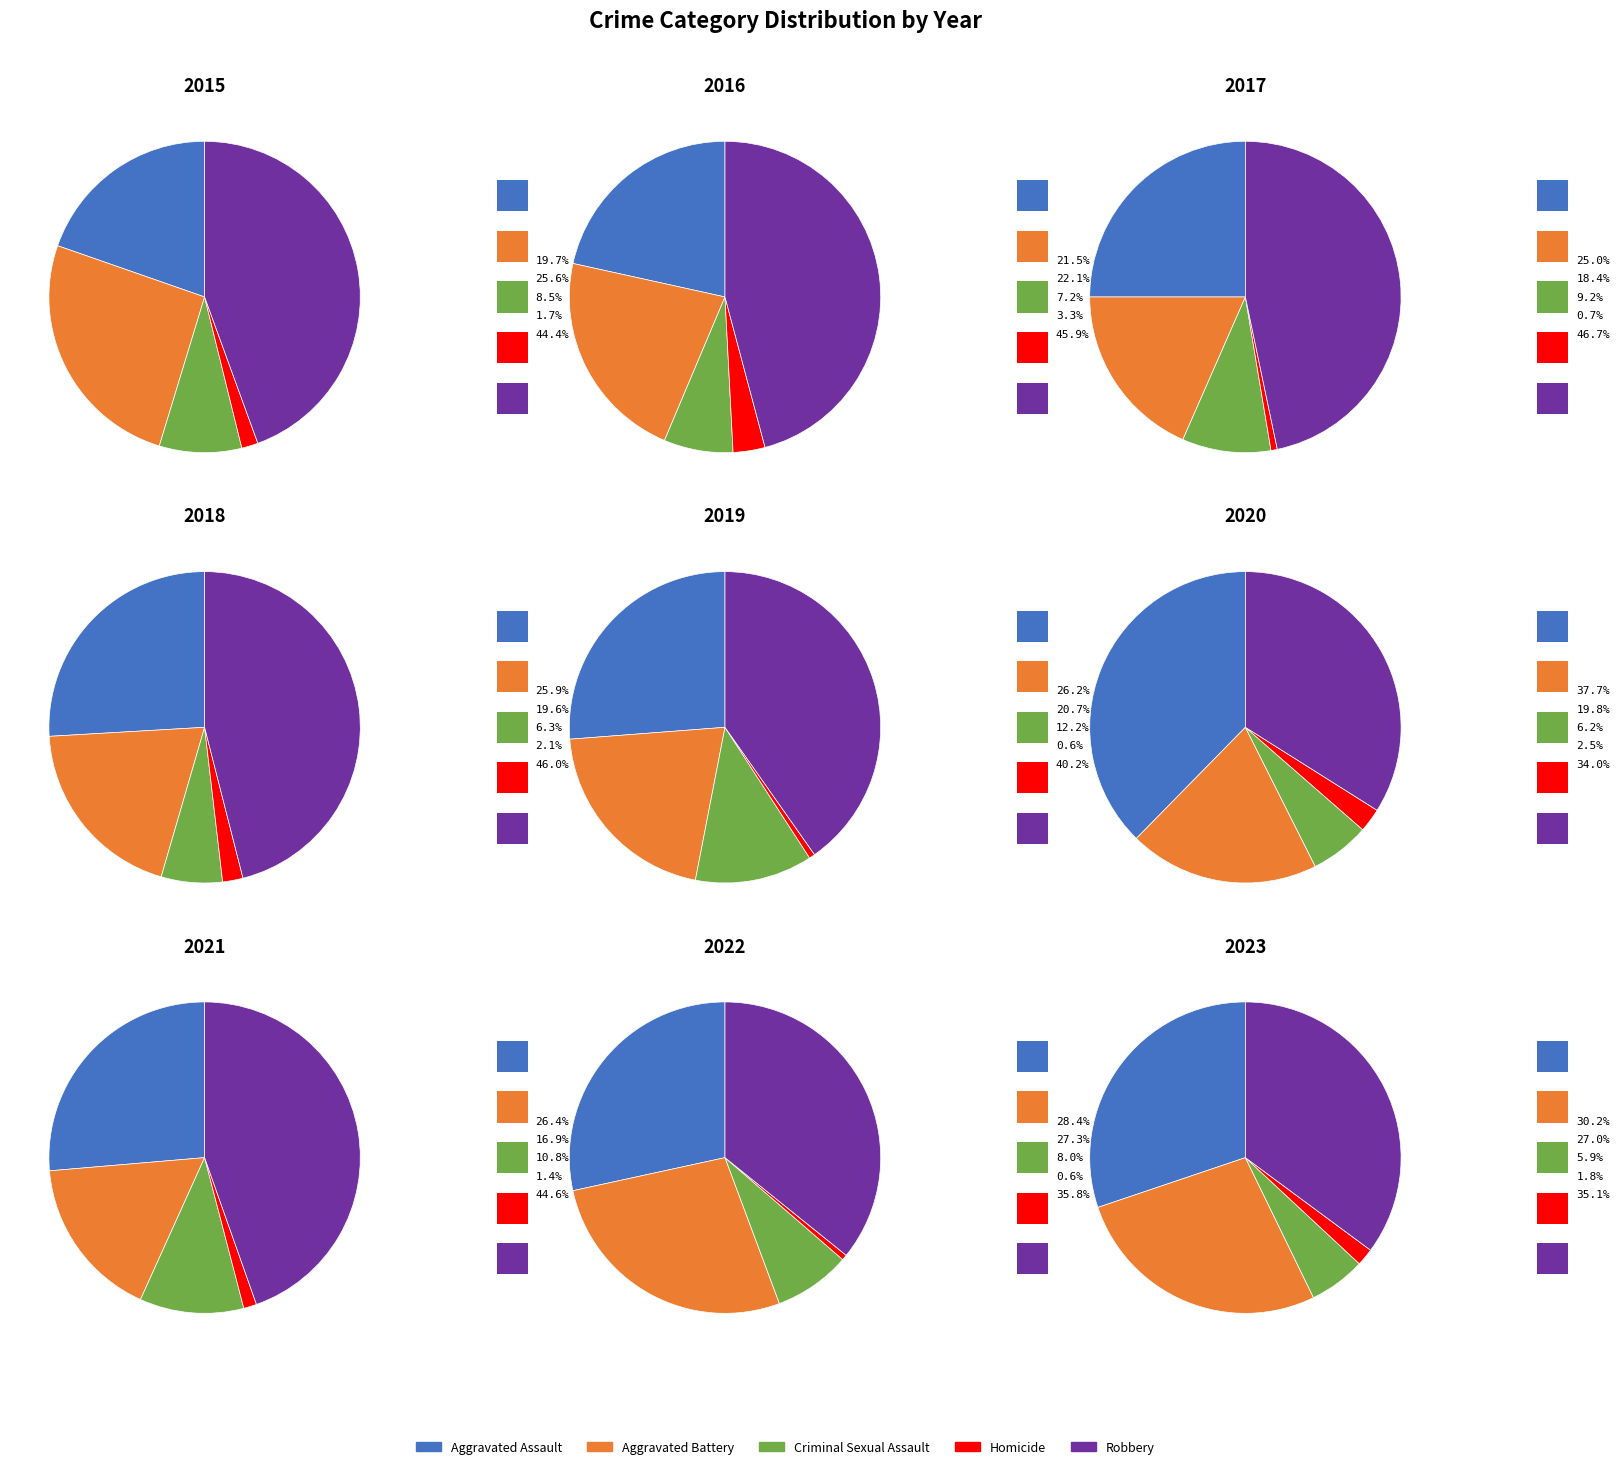

Between 2023 and 2018, which is larger?

2023